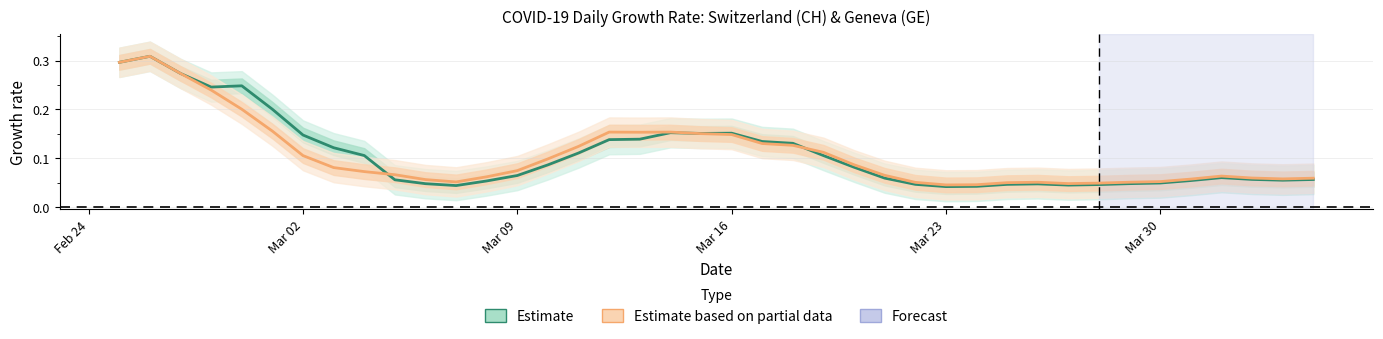

How many data points does each series have?

40